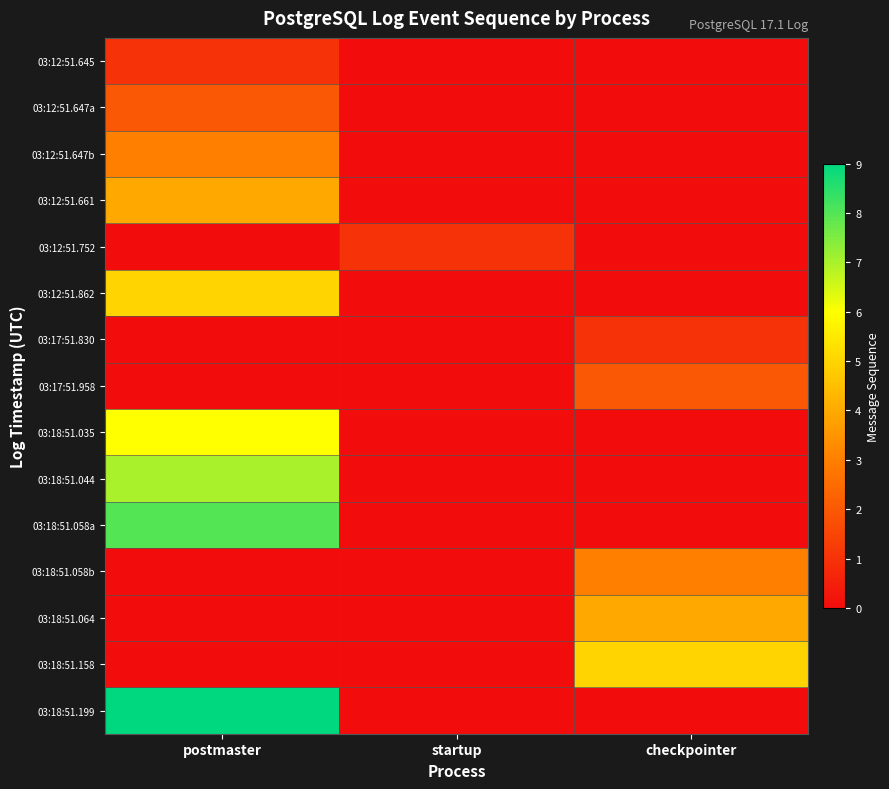

At which category is the sum across all series the highest?

postmaster